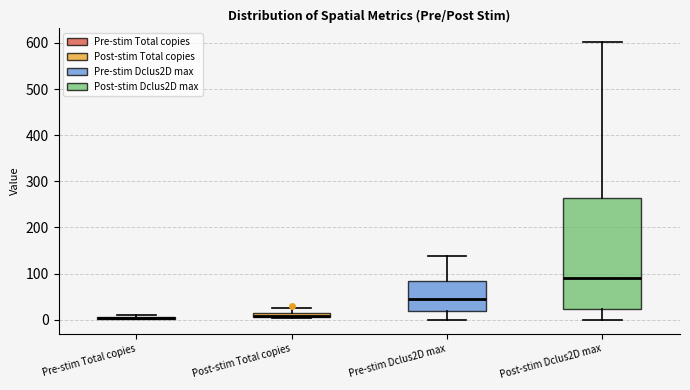

Which box is the tallest, from its lower edge to its upper edge?

Post-stim Dclus2D max